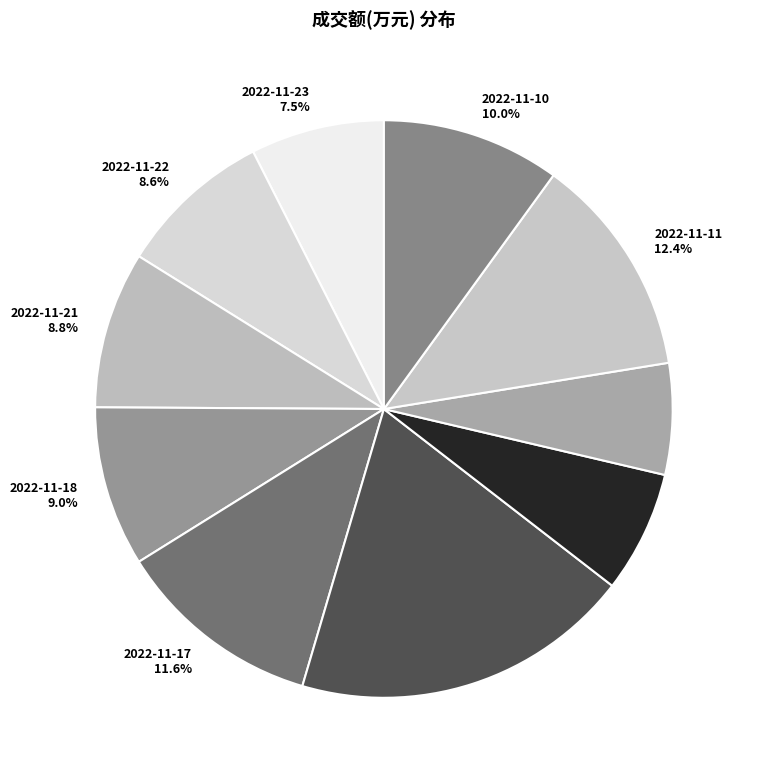

Do 2022-11-17 and 2022-11-16 together represent more than half of the pie?

No